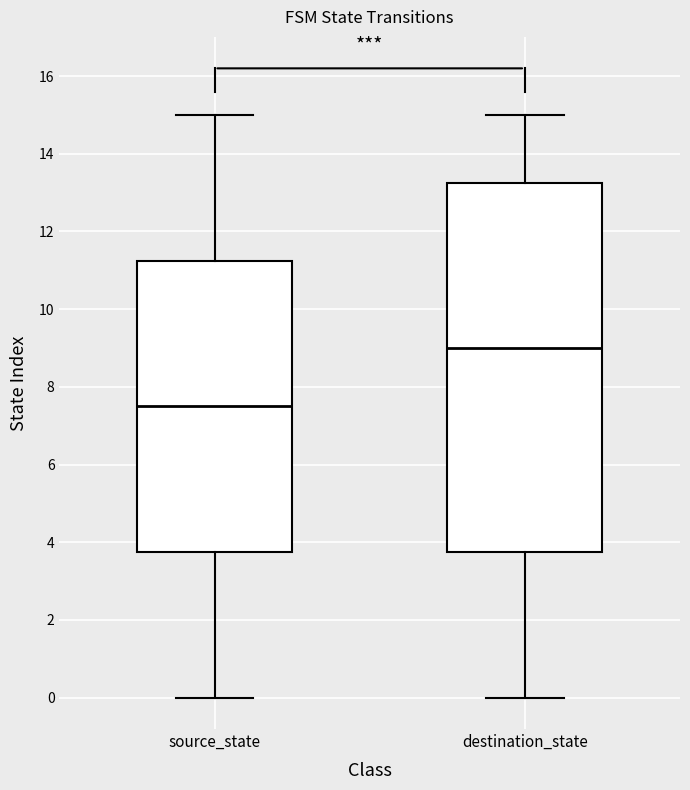

Reading left to right, read every box against the y-axis: the position of its median line, the range the box covers, and the ends of its whiskers. The values are not printed on the chart, so give them approximately, as read against the axis.

source_state: median 7.6, box 3.8 to 11.2, whiskers 0.0 to 15.0
destination_state: median 9.0, box 3.8 to 13.2, whiskers 0.0 to 15.0